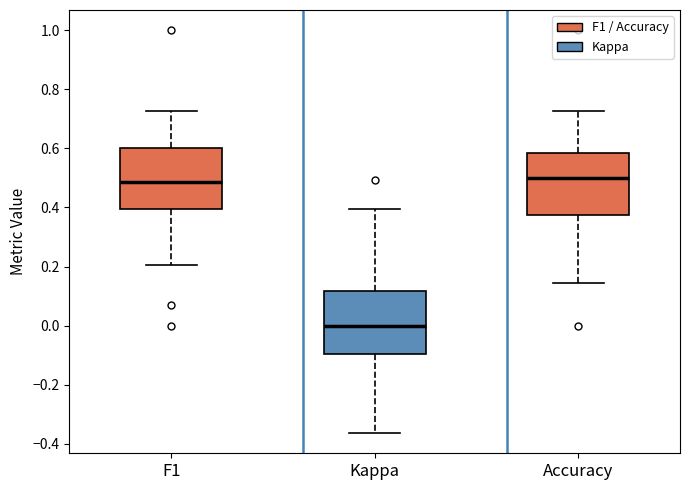

Where is the lower edge of the box for F1 on the y-axis? The values are not printed on the chart, so give them approximately, as read against the axis.

0.40